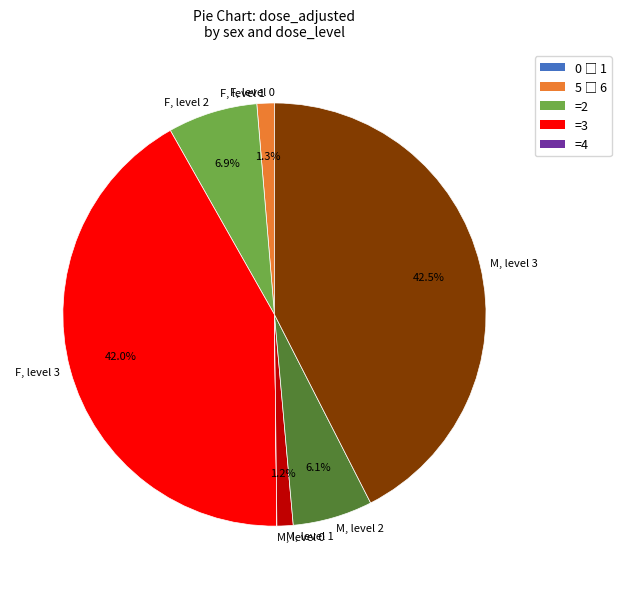

Combined, what portion of the pie is F, level 3 and M, level 2?

48.1%